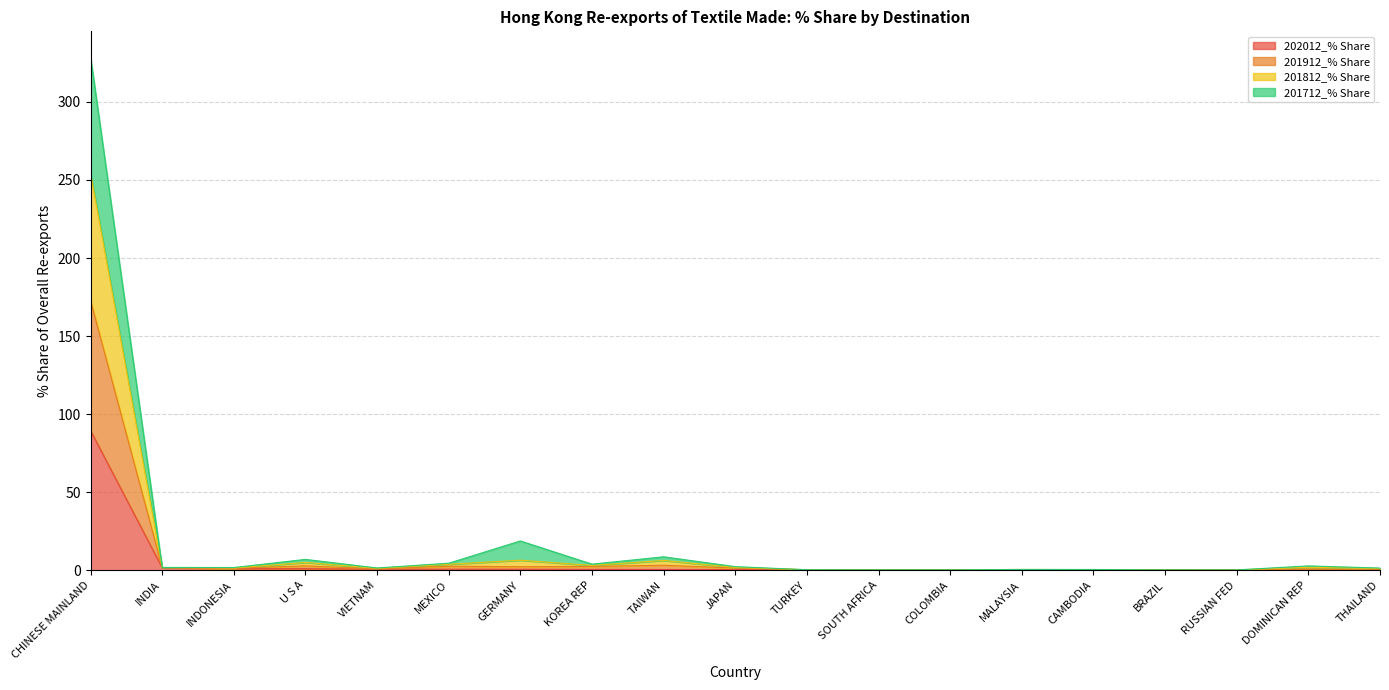

How many lines are shown in the chart?

4